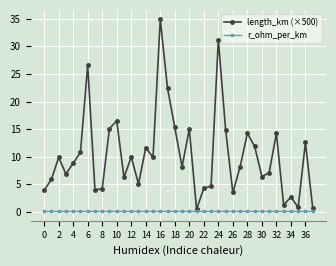

What is the value of the length_km (×500) point at the 14th from the left?

5.1